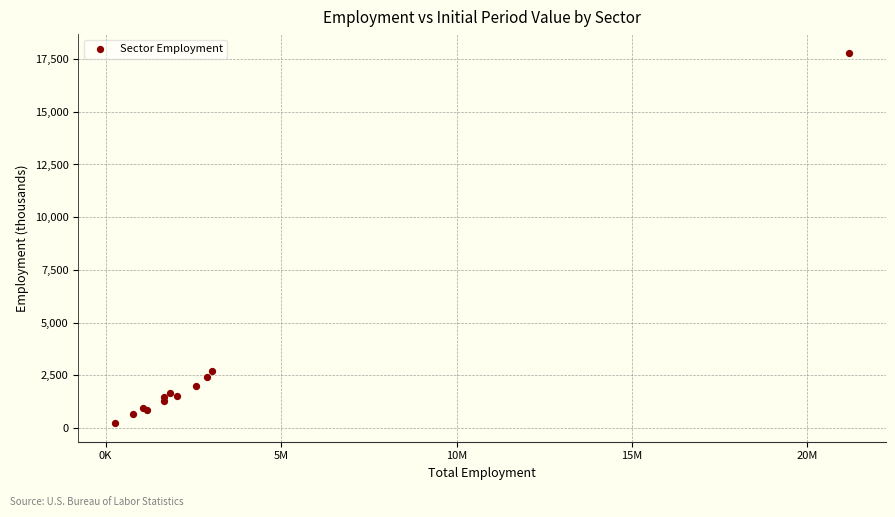

What Y value in the scatter plot is closest to 9016?

2683.6